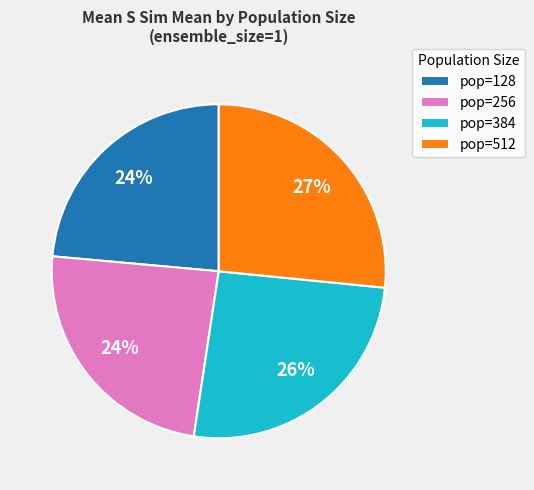

To the nearest percent, what is the combined percentage of pop=128 and pop=512?

50%